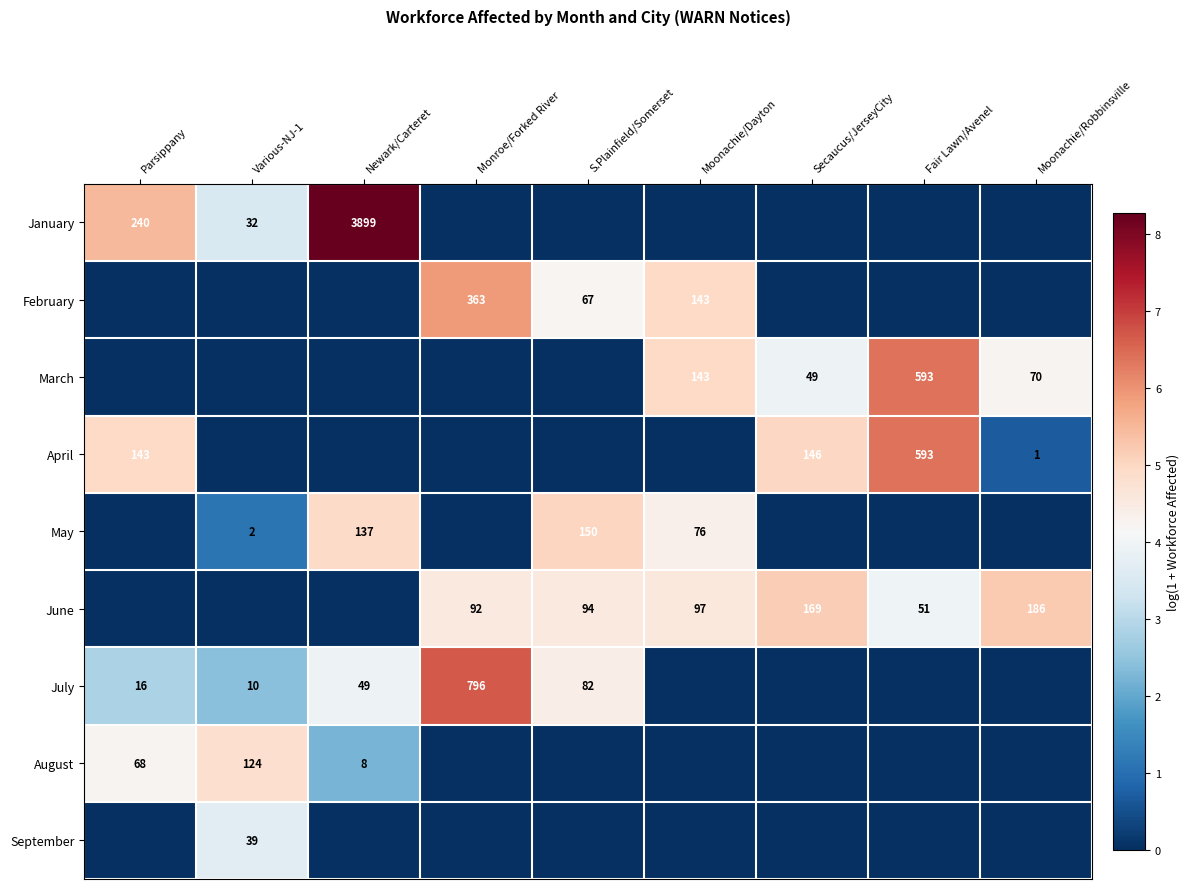

True or false: June has a value of 138 at Monroe/Forked River.

False